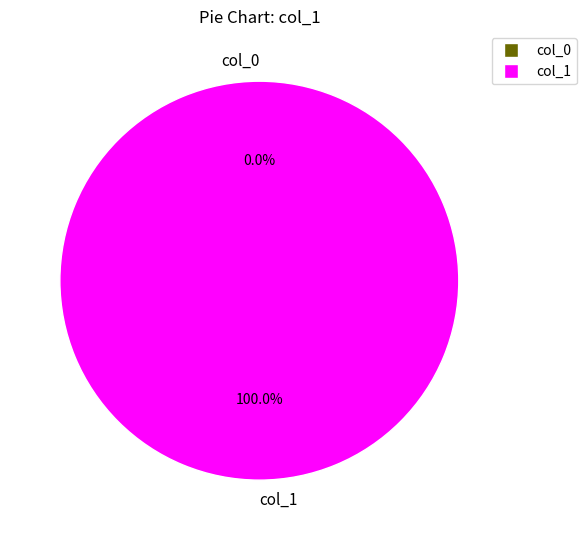

What is the total percentage of col_1 and col_0?

100.0%